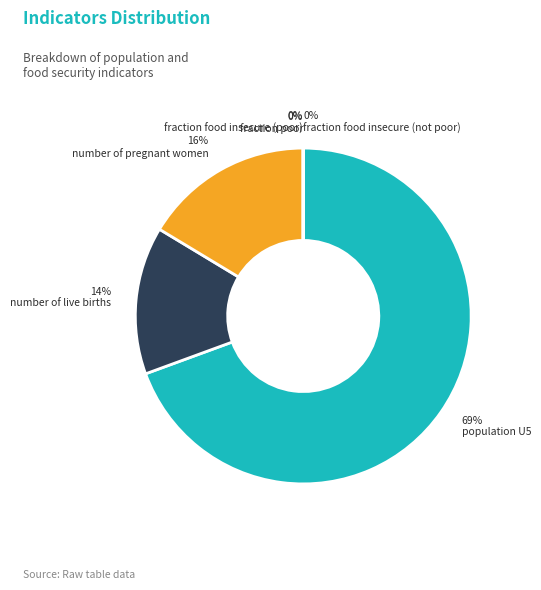

How much of the chart is everything except number of live births?

85.8%